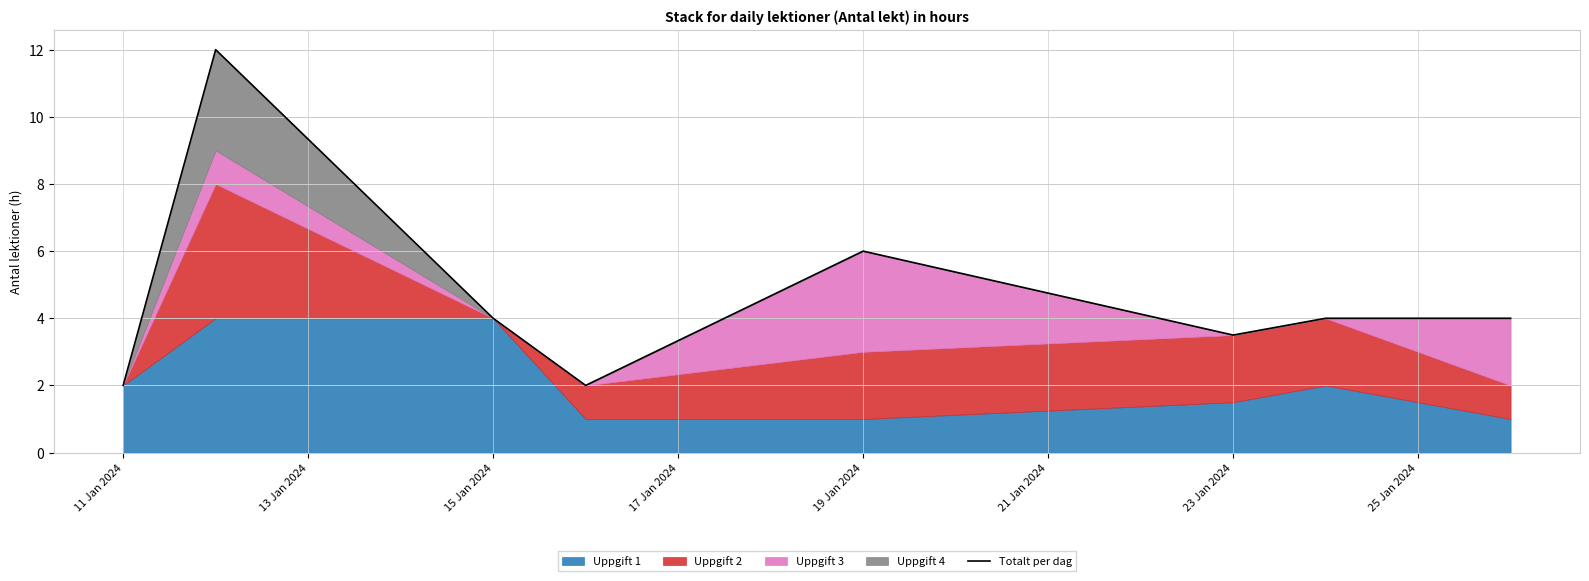

What is the change in value from 21 Jan 2024 to 25 Jan 2024?

+0.5